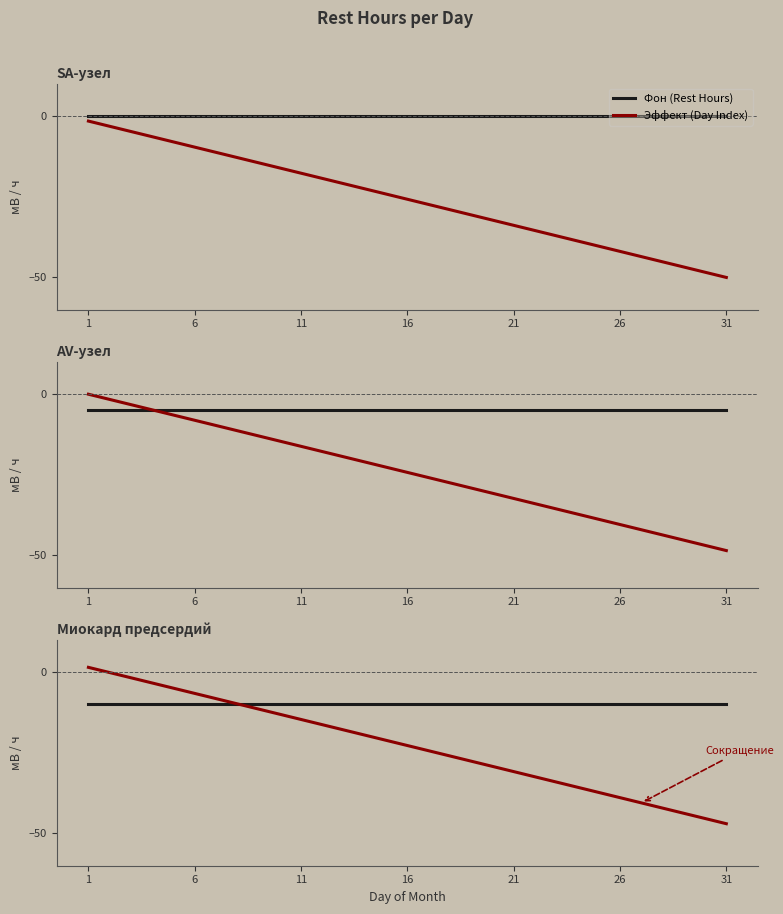

At which label does Эффект (Day Index) first exceed -22?

1